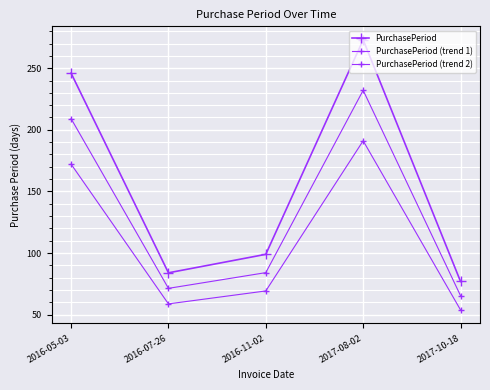

Rank the series by their average value, from lowest to highest.

PurchasePeriod (trend 2), PurchasePeriod (trend 1), PurchasePeriod